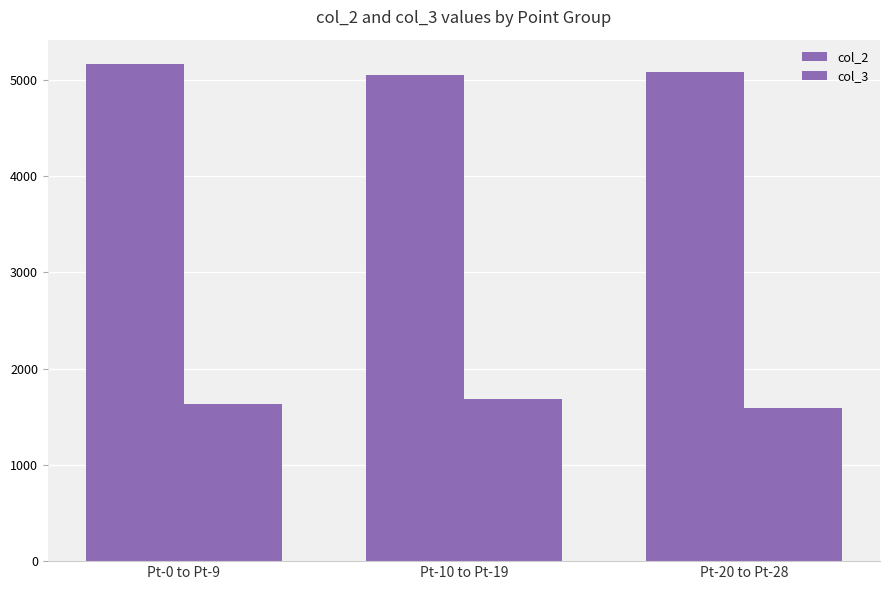

Which series has the largest total across all categories?

col_2